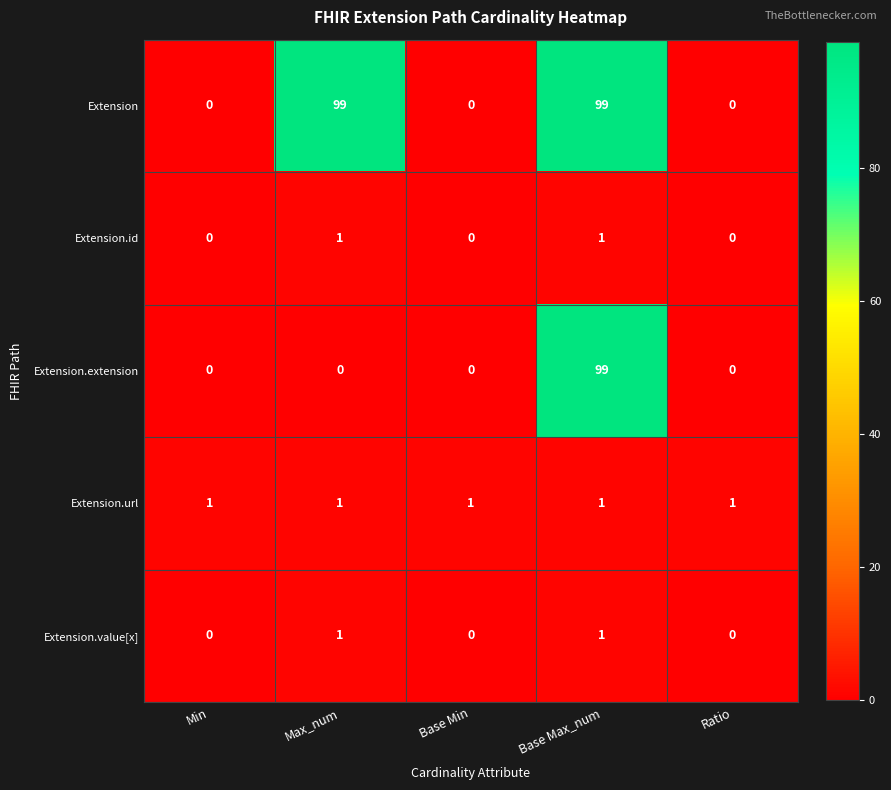

Reading left to right, what are all the values shown in this chart?

Extension: 0	99	0	99	0
Extension.id: 0	1	0	1	0
Extension.extension: 0	0	0	99	0
Extension.url: 1	1	1	1	1
Extension.value[x]: 0	1	0	1	0